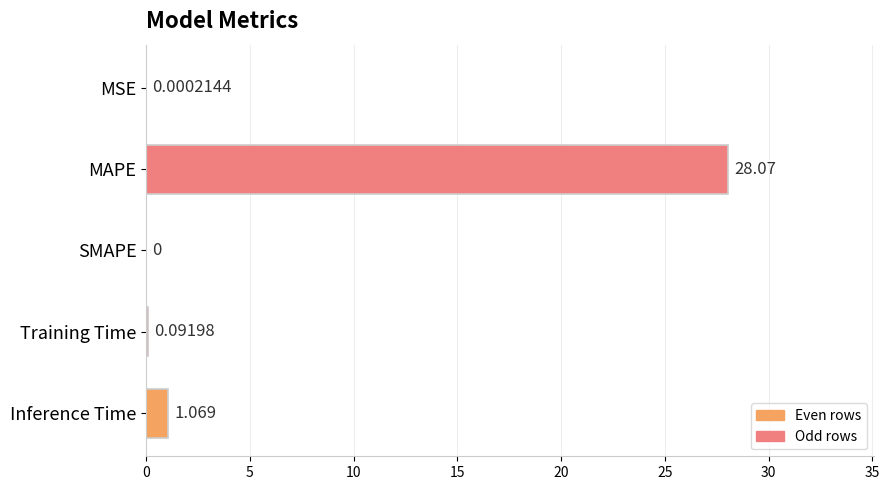

Which category has the highest value across all series?

MAPE